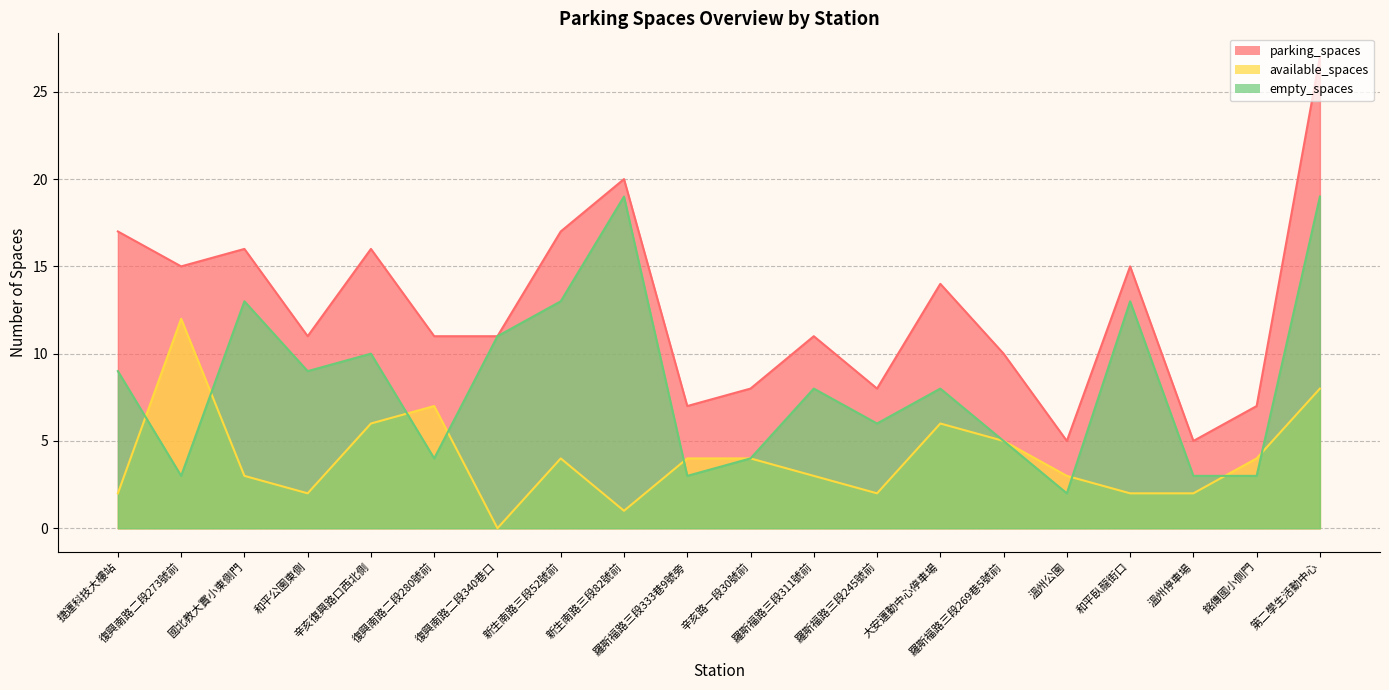

Between 溫州公園 and 大安運動中心停車場, which is larger?

大安運動中心停車場